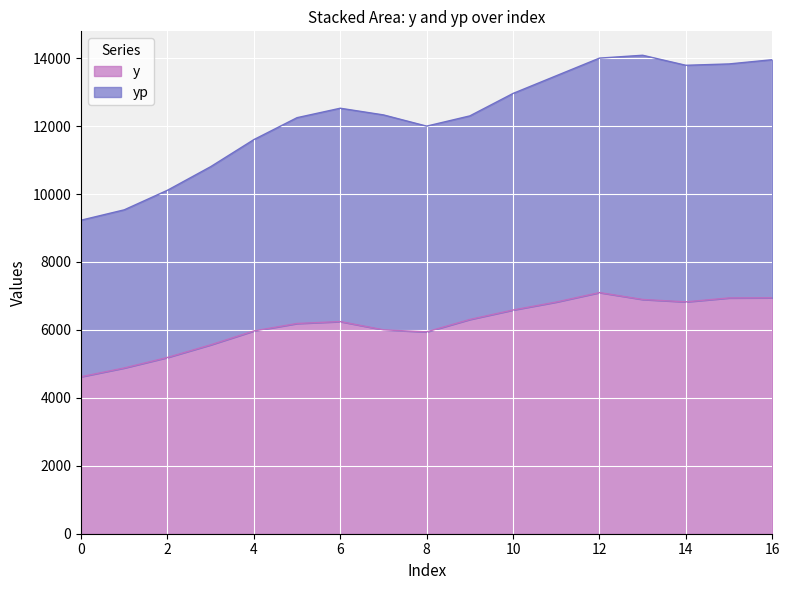

What is the spread (max minus min) of values at 8?

6056.7